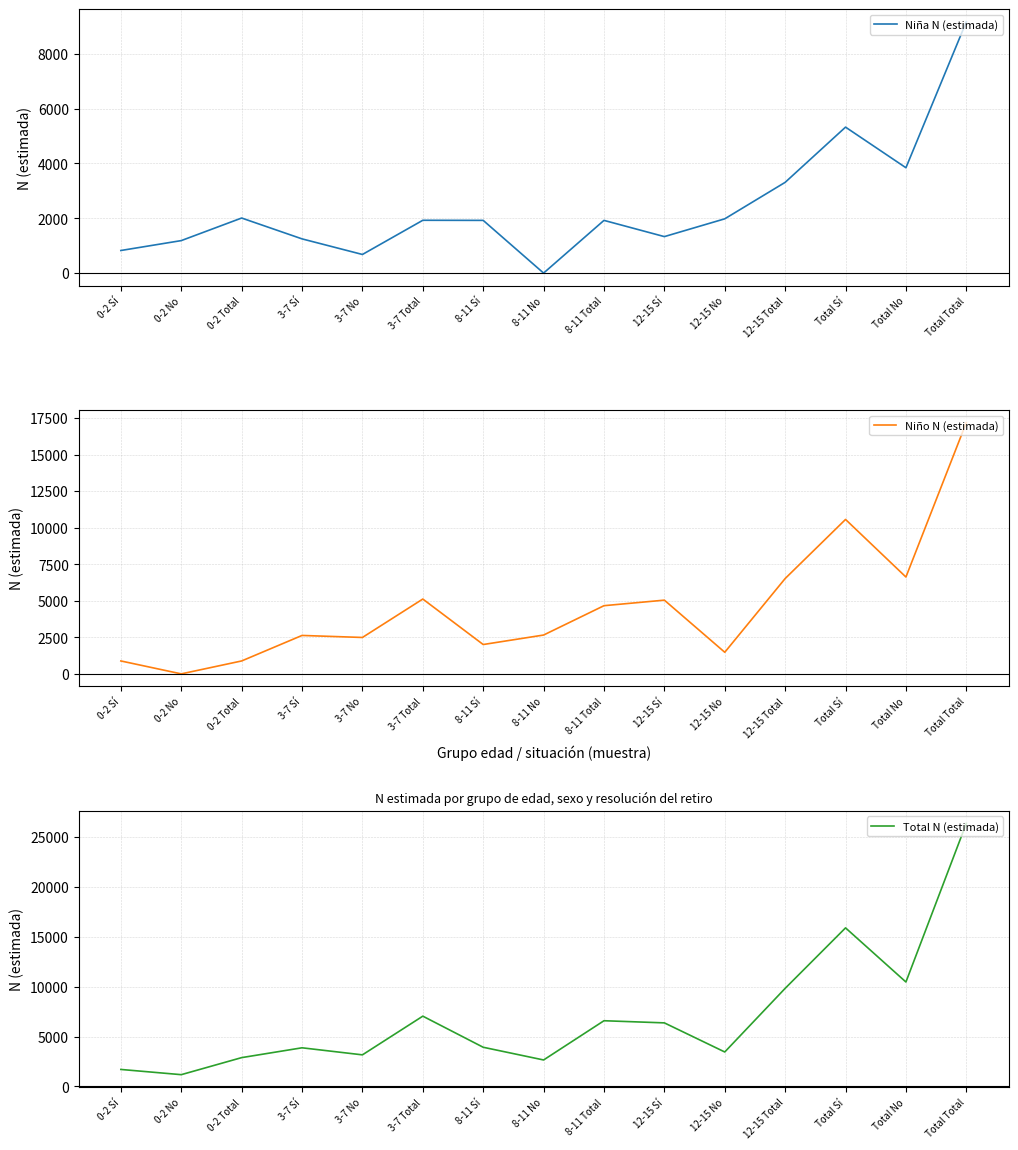

At how many categories does at least one series exceed 14324?

2